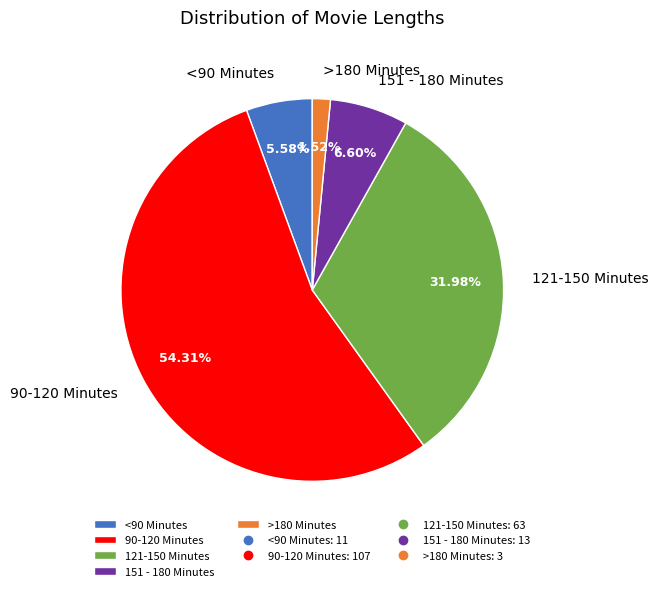

What is the majority slice?

90-120 Minutes